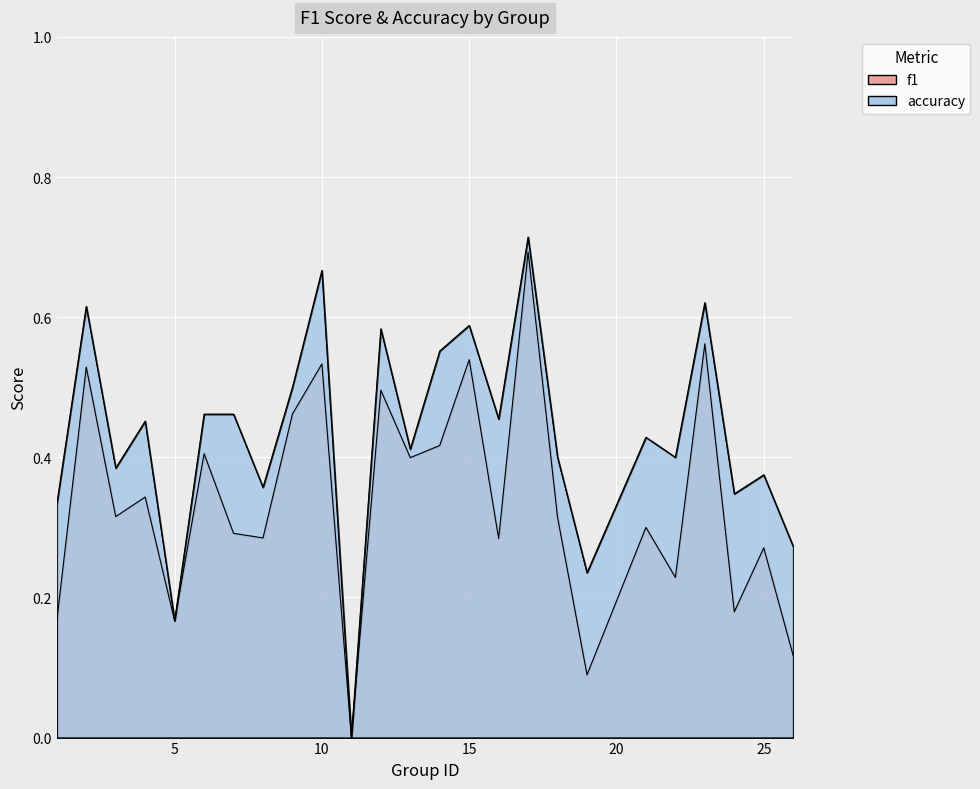

At 14, list the series in order from largest to smallest.

accuracy, f1